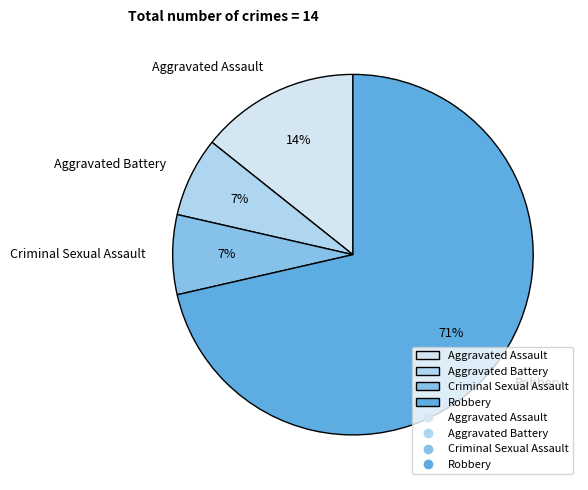

Do Aggravated Assault and Aggravated Battery together represent more than half of the pie?

No